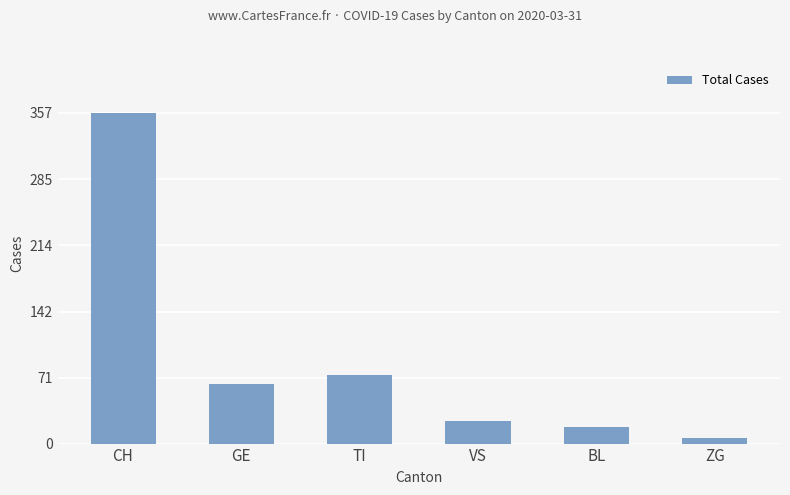

Reading left to right, what are all the values shown in this chart?

CH=357	GE=64	TI=74	VS=24	BL=18	ZG=6